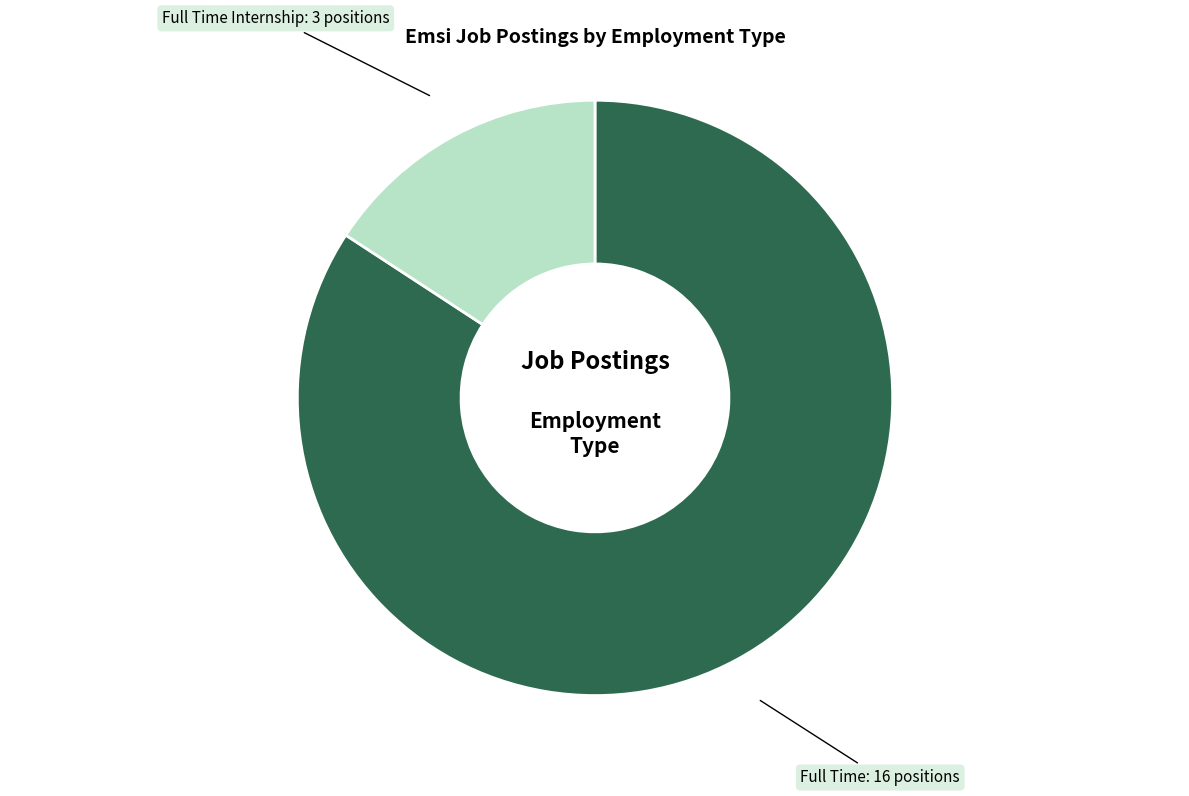

Is there a majority slice in this chart?

Yes